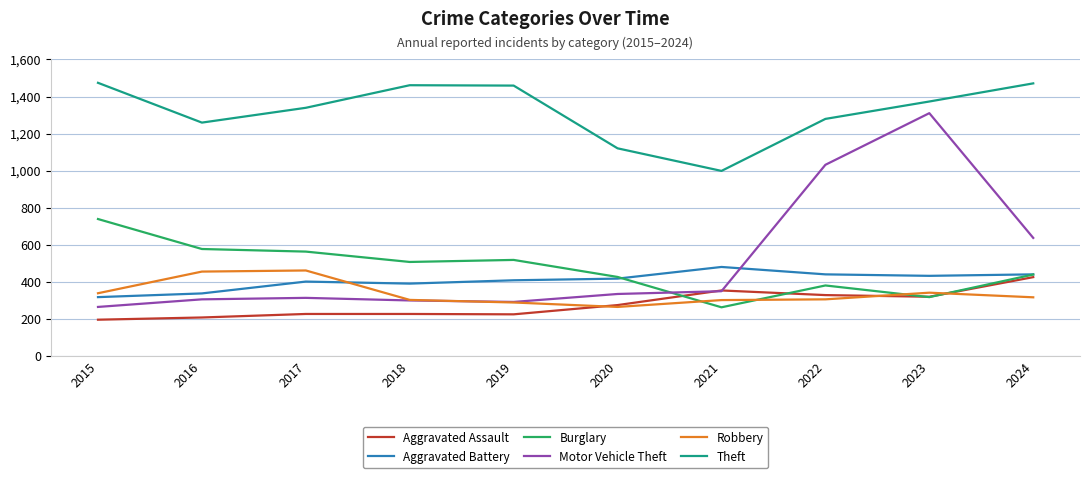

What is the total value across all series at 2020?

2830